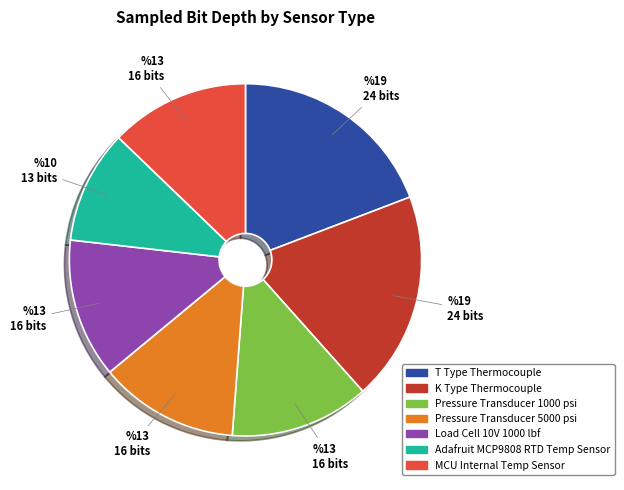

Approximately how many times larger is the value at Pressure Transducer 5000 psi compared to Load Cell 10V 1000 lbf?

1.0